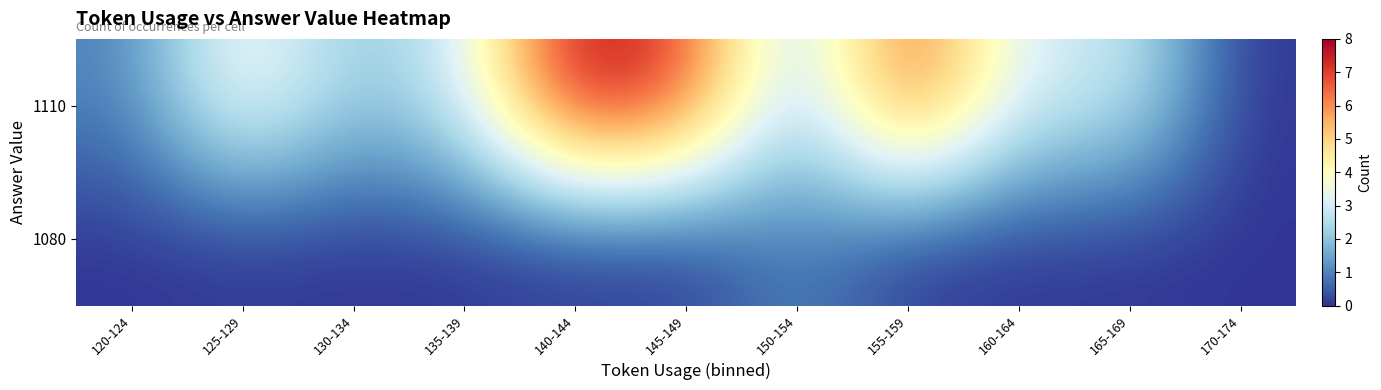

Reading left to right, transcribe all the data shown in this chart.

row_0: 120-124=1	125-129=4	130-134=2	135-139=3	140-144=8	145-149=7	150-154=2	155-159=7	160-164=3	165-169=3	170-174=0
row_1: 120-124=0	125-129=0	130-134=0	135-139=0	140-144=0	145-149=0	150-154=1	155-159=0	160-164=0	165-169=0	170-174=0